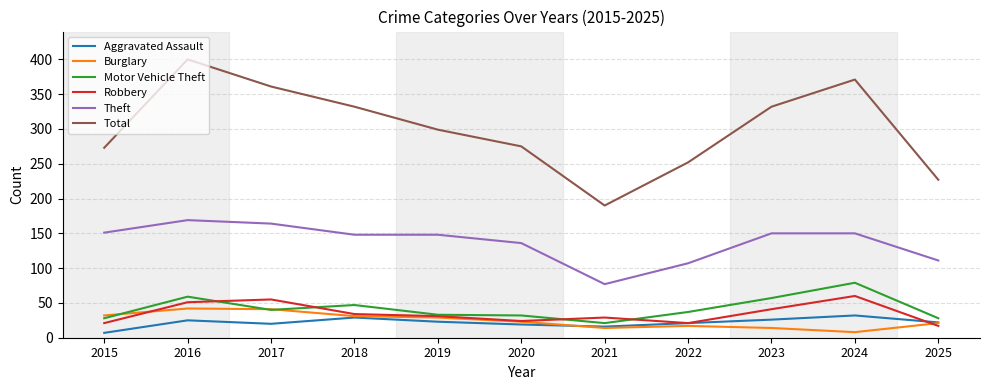

At which category is the sum across all series the highest?

2016